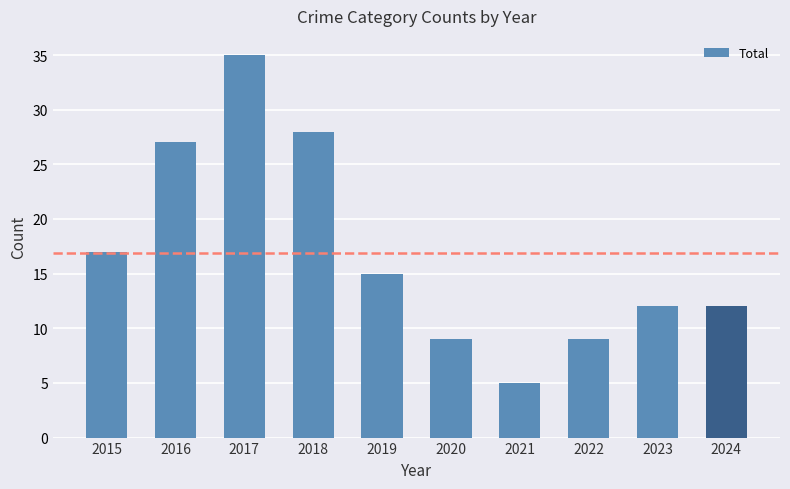

Approximately how many times larger is the value at 2015 compared to 2018?

0.6